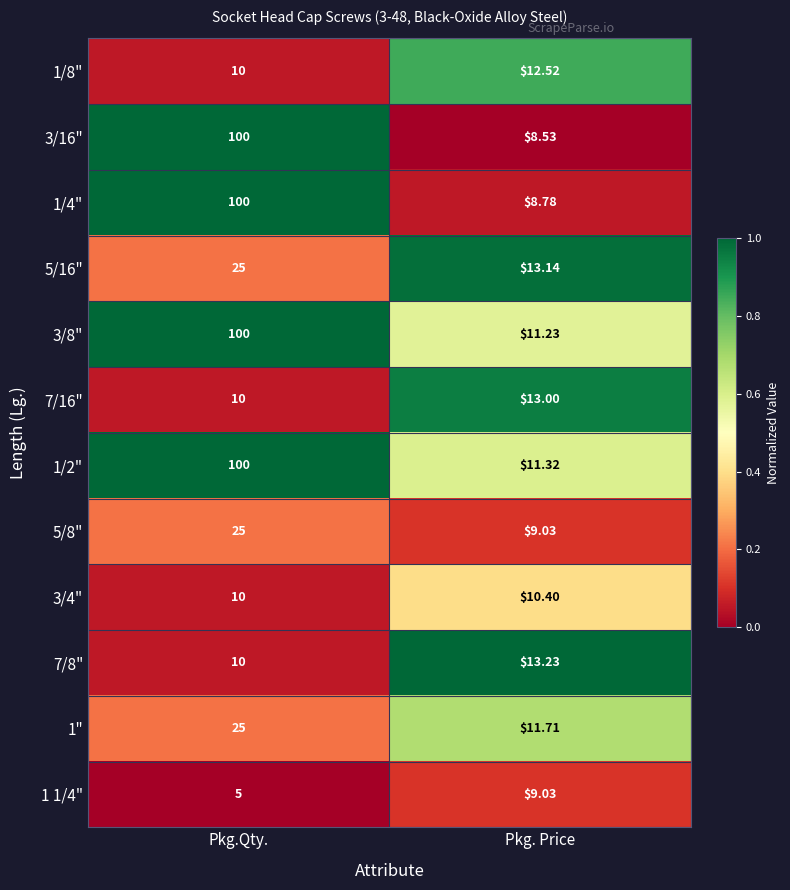

Rank the categories by 3/16" value from lowest to highest.

Pkg. Price, Pkg.Qty.